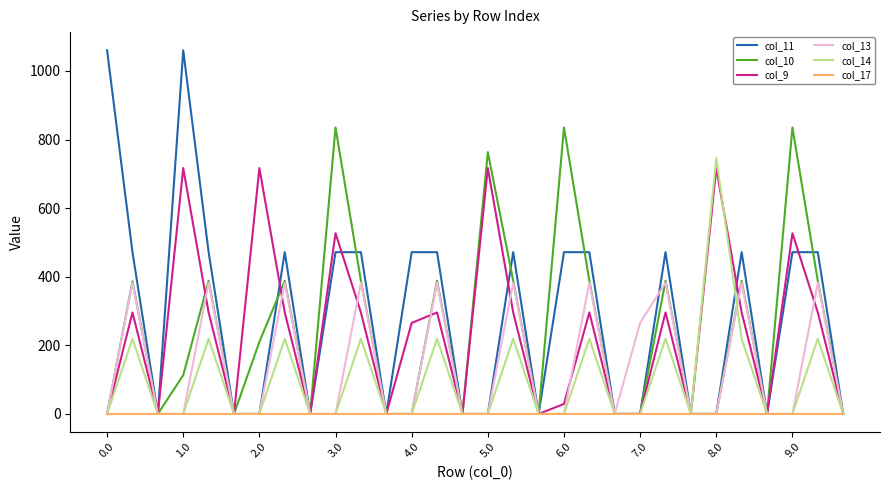

Which series has the widest spread of values?

col_11